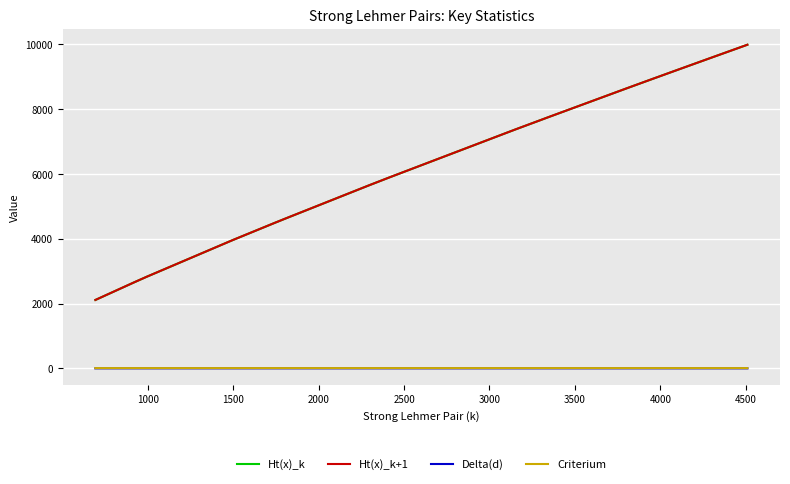

Which series has the widest spread of values?

Ht(x)_k